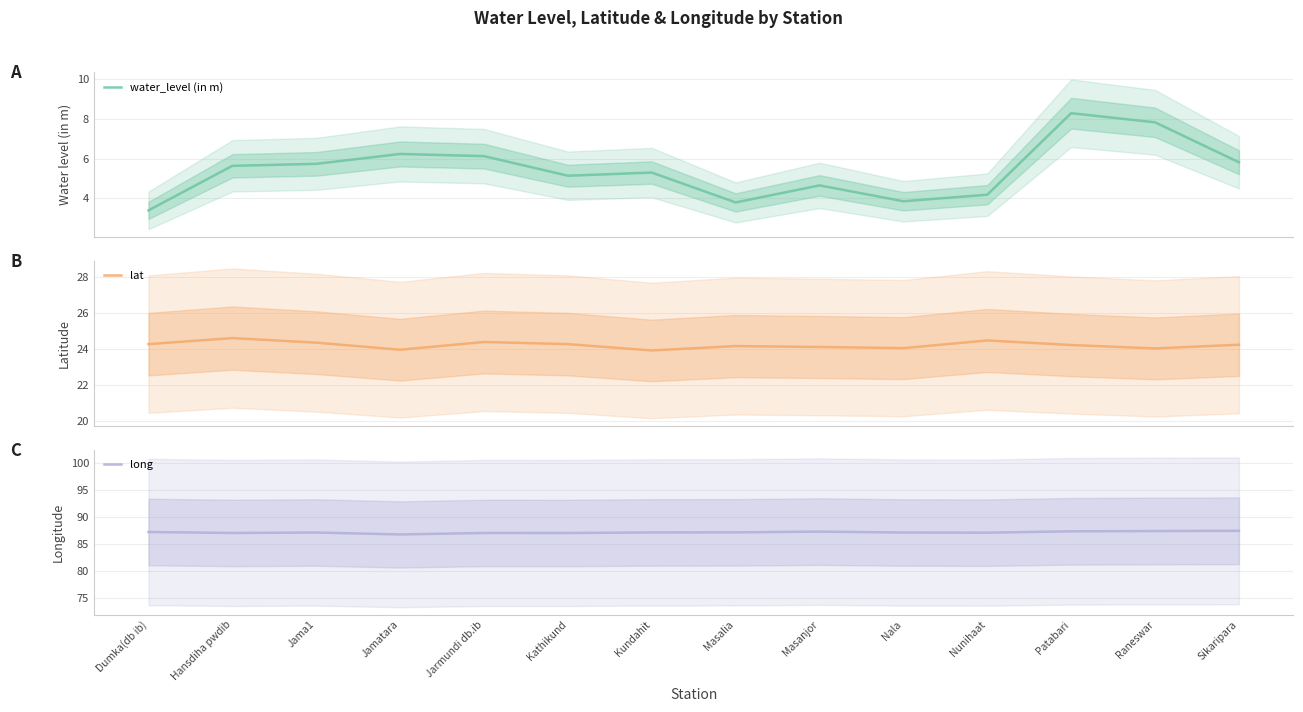

True or false: lat and water_level (in m) cross at least once.

False